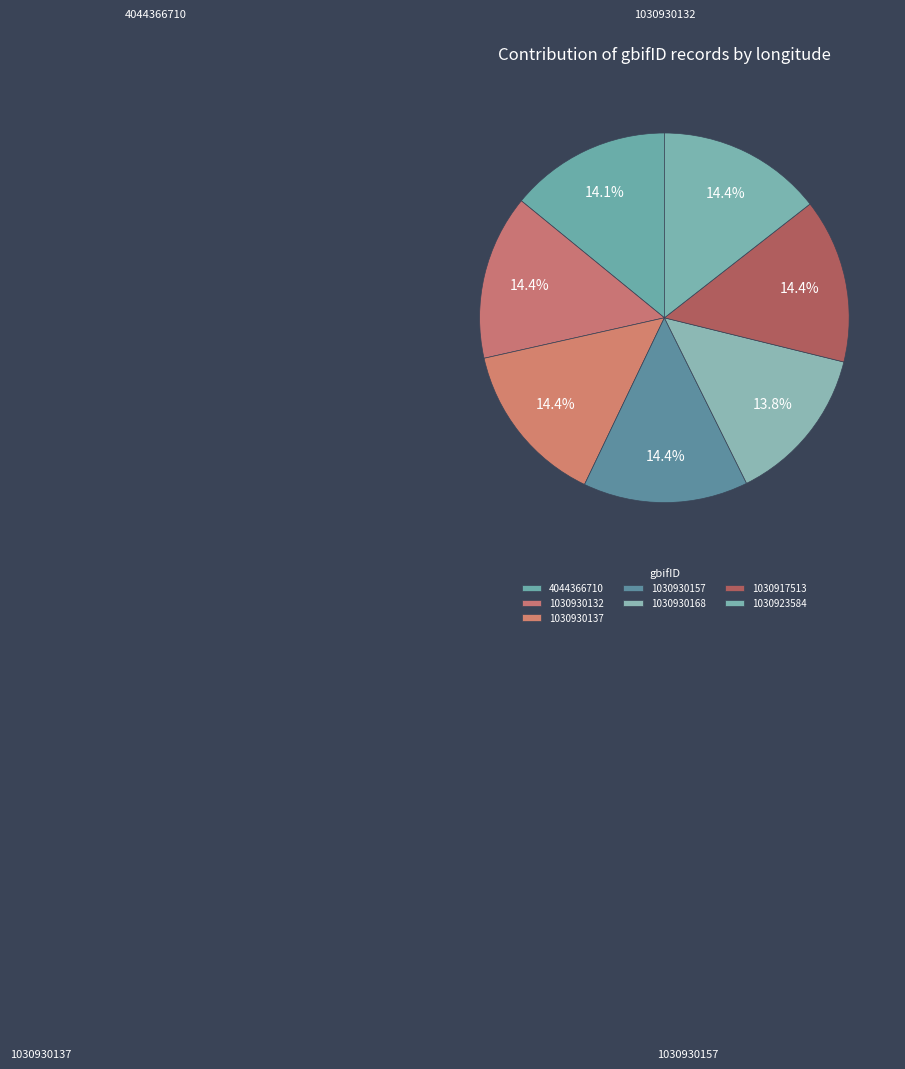

How many slices are in this pie chart?

7